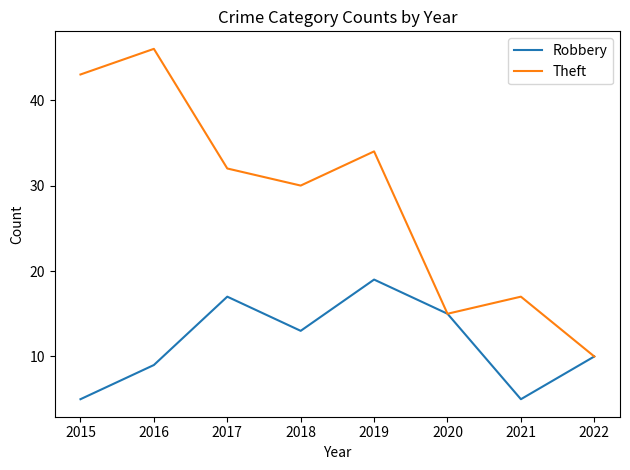

What is the spread (max minus min) of values at 2015?

38